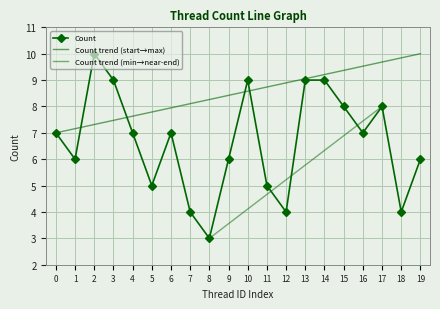

Read the Count value at 16.

7